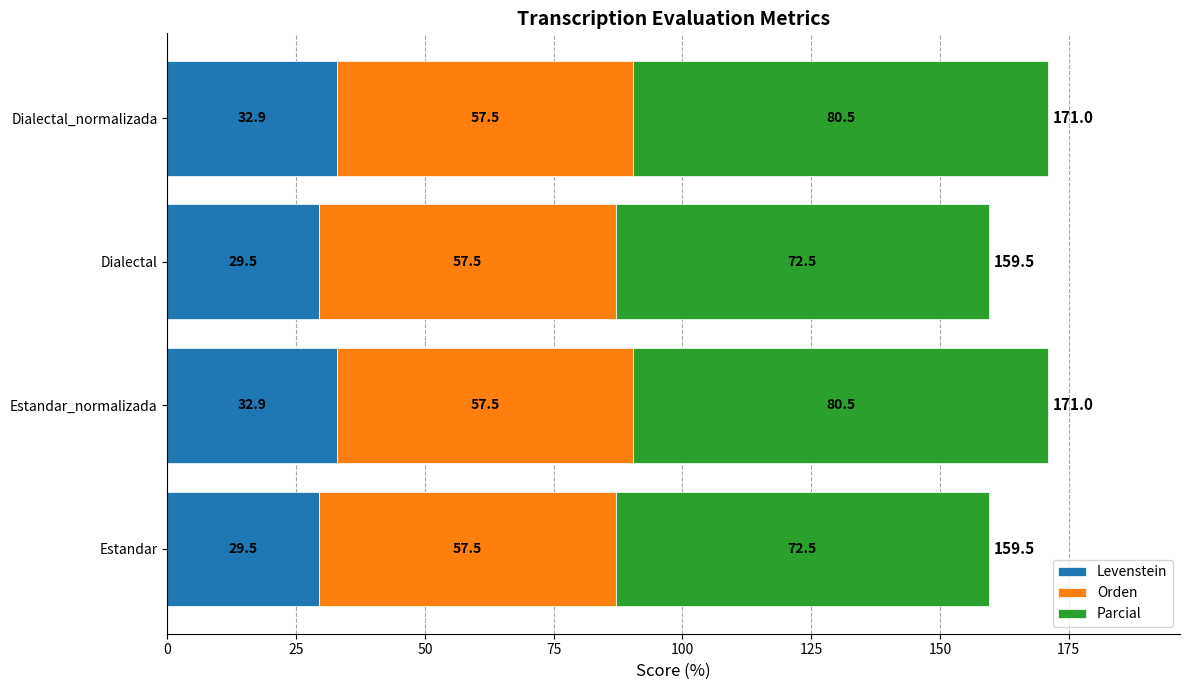

What is the total value across all series at Estandar?

159.5